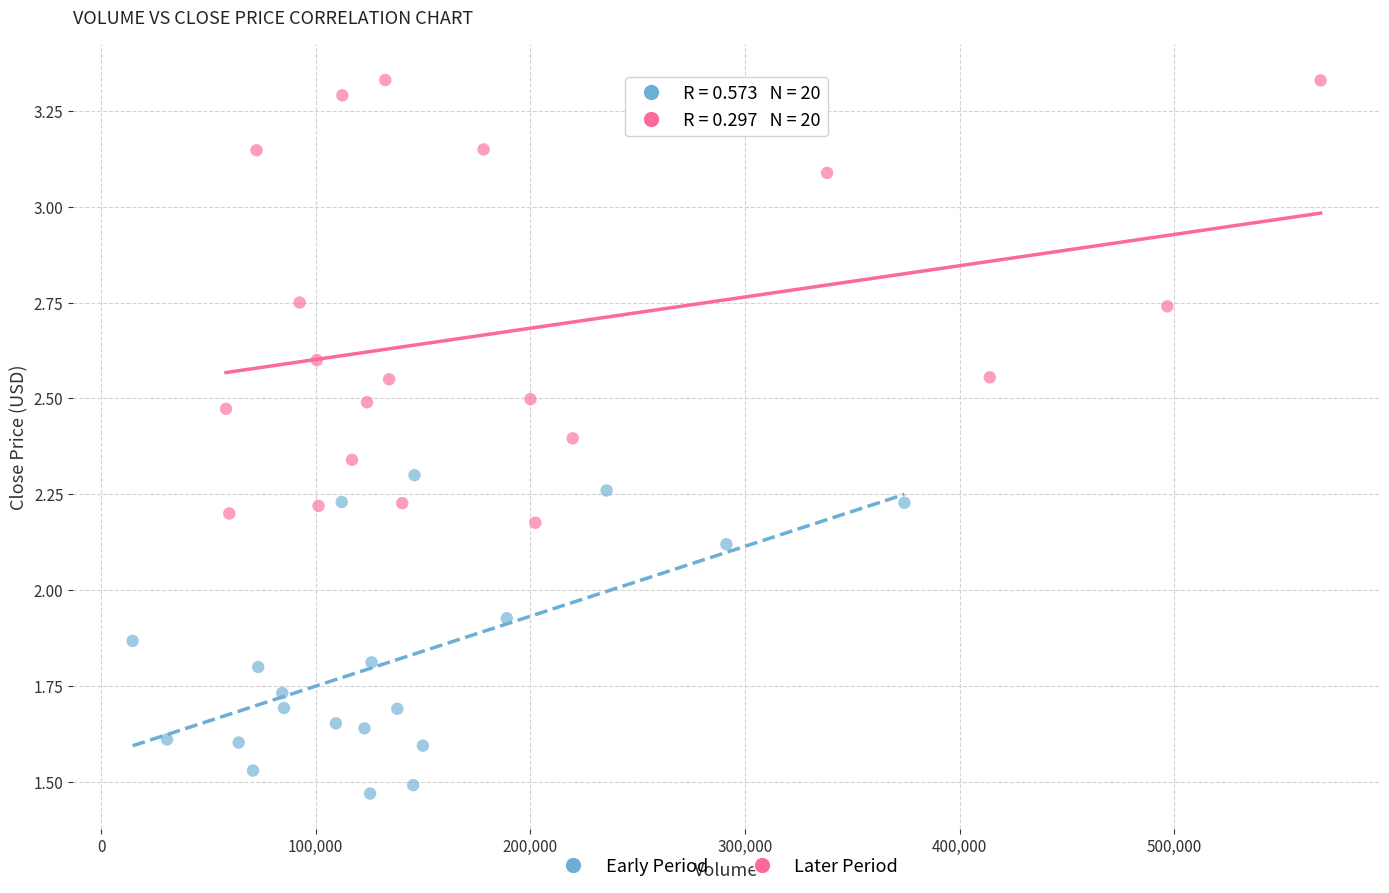

What are all the series names shown in the legend?

Early Period, Later Period